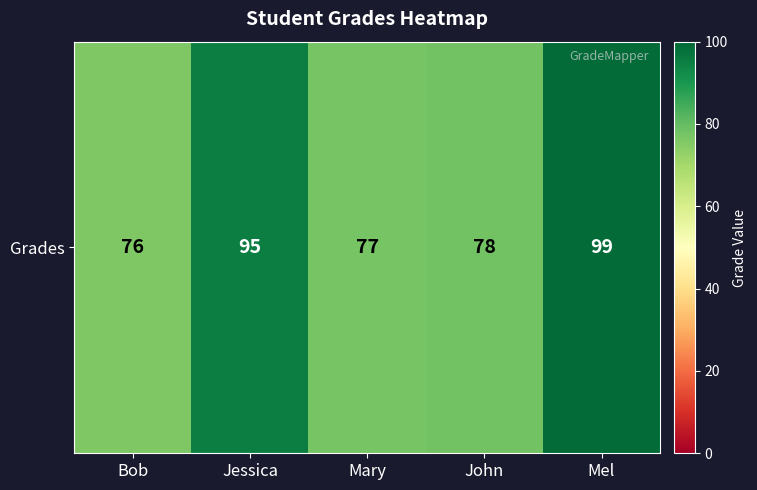

What is the difference between the maximum and minimum values?

23